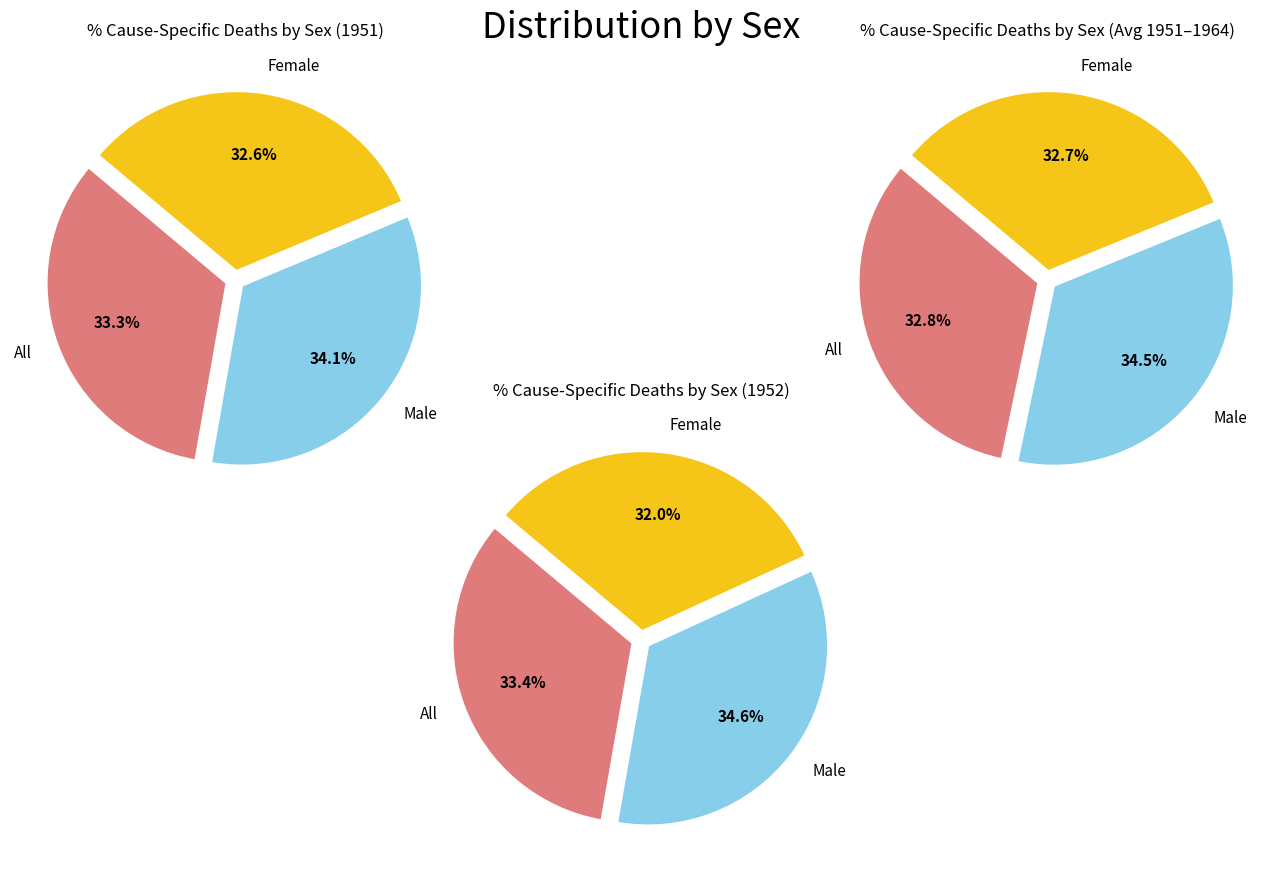

To the nearest percent, what is the difference between the 6 and 3 slice percentages?

1%